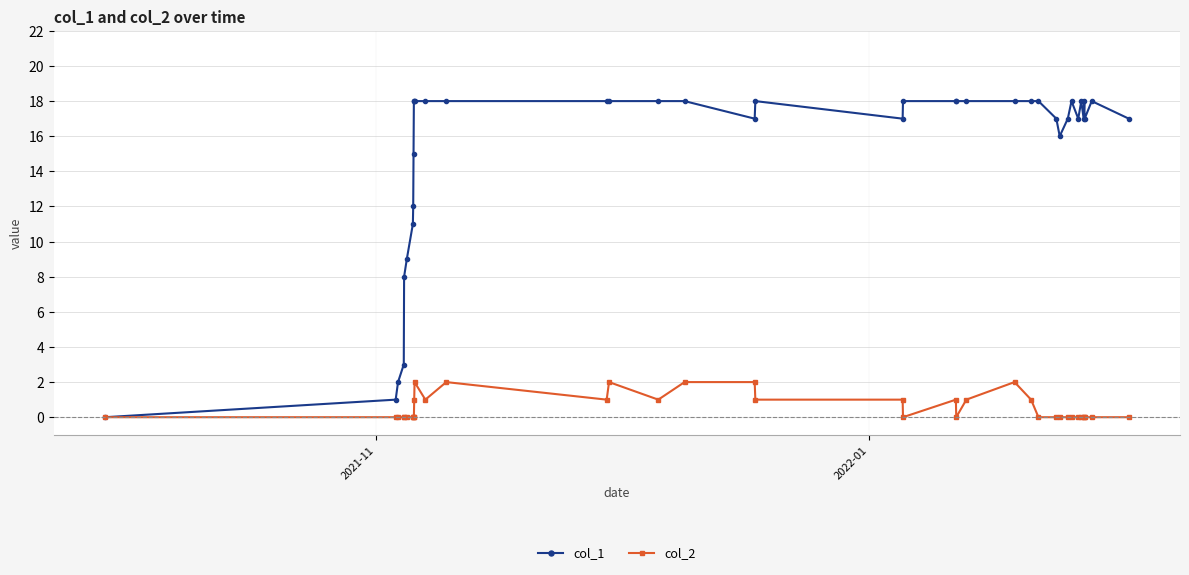

Does the chart have visible grid lines?

Yes